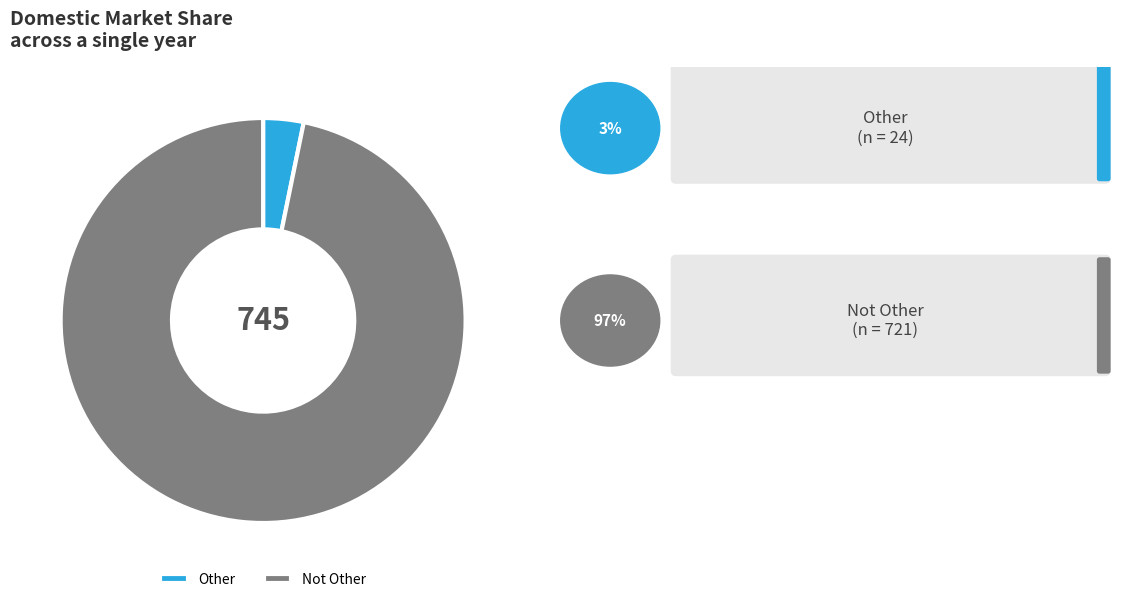

Do Not Other and Other together represent more than half of the pie?

Yes